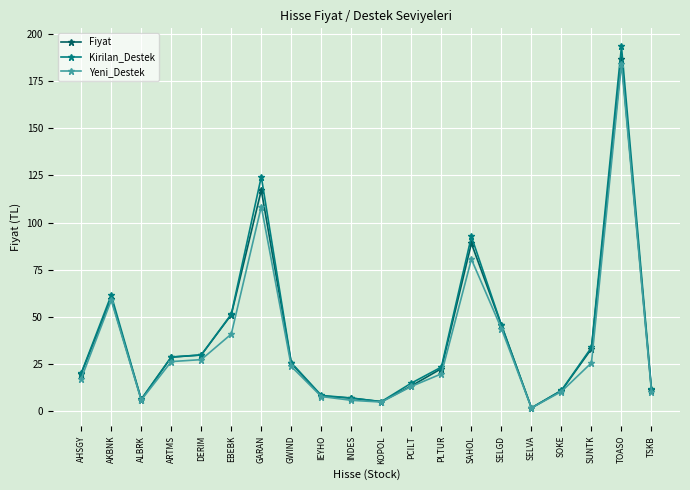

The value of Fiyat at IEYHO is 8.2. True or false?

True